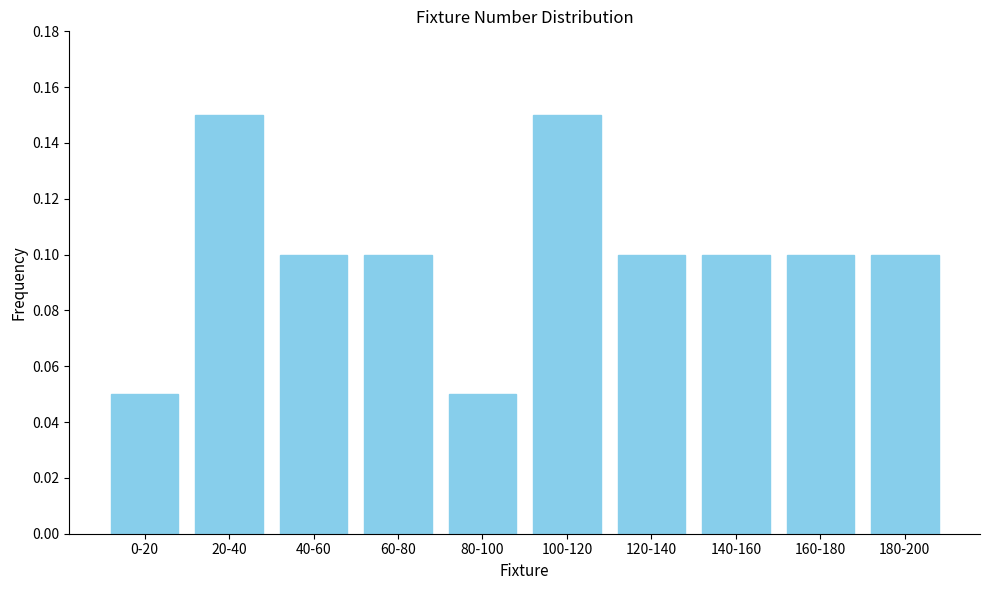

How many values are between 0 and 1?

10